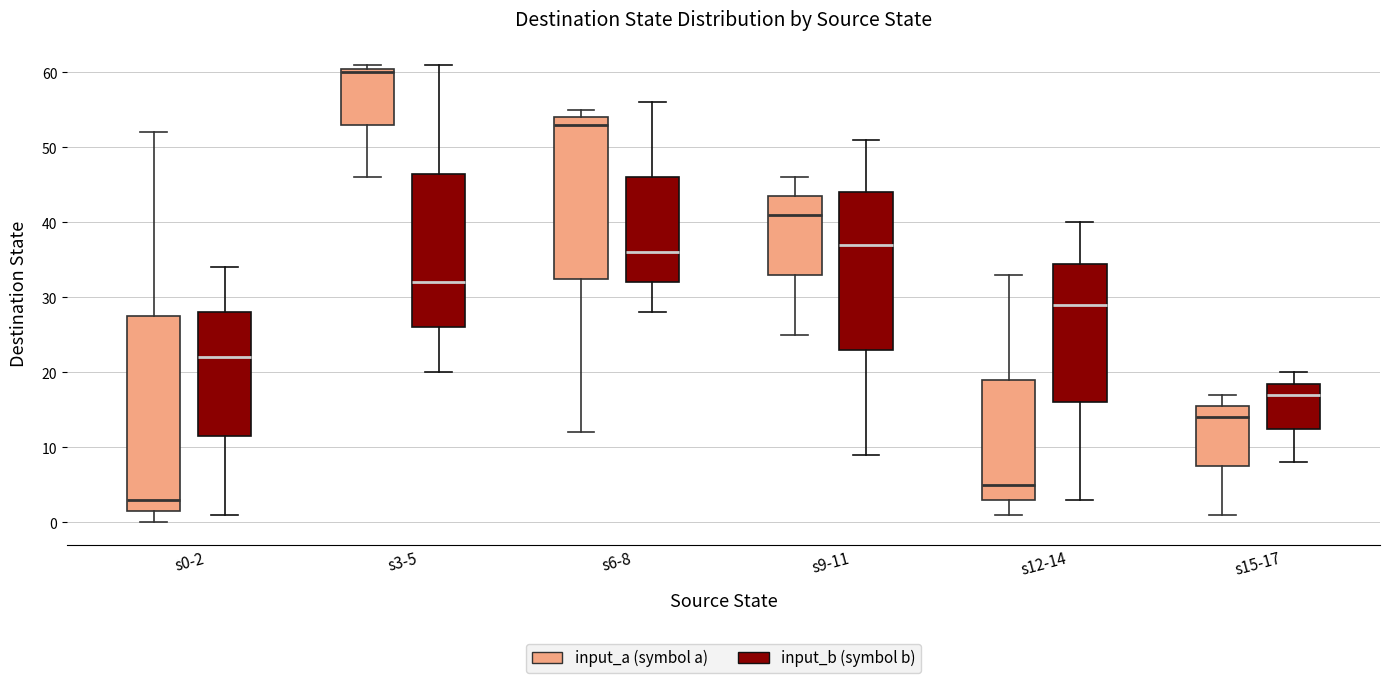

Comparing the boxes themselves (not the whiskers), which one is the tallest?

s0-2 (input_a (symbol a))